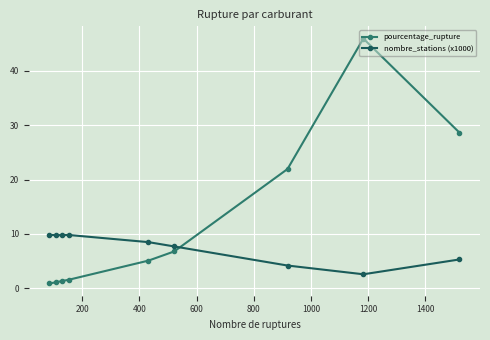

Which series has the largest total across all categories?

pourcentage_rupture